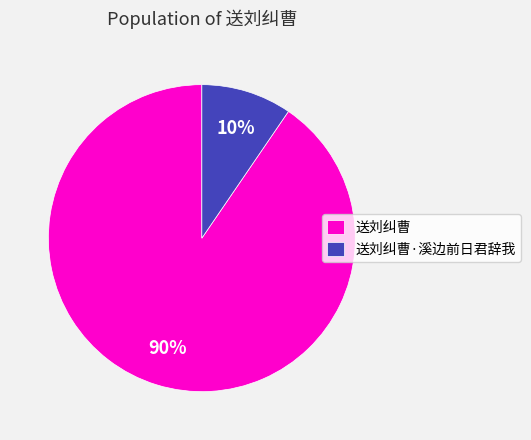

Rank the categories by value from highest to lowest.

送刘纠曹, 送刘纠曹·溪边前日君辞我